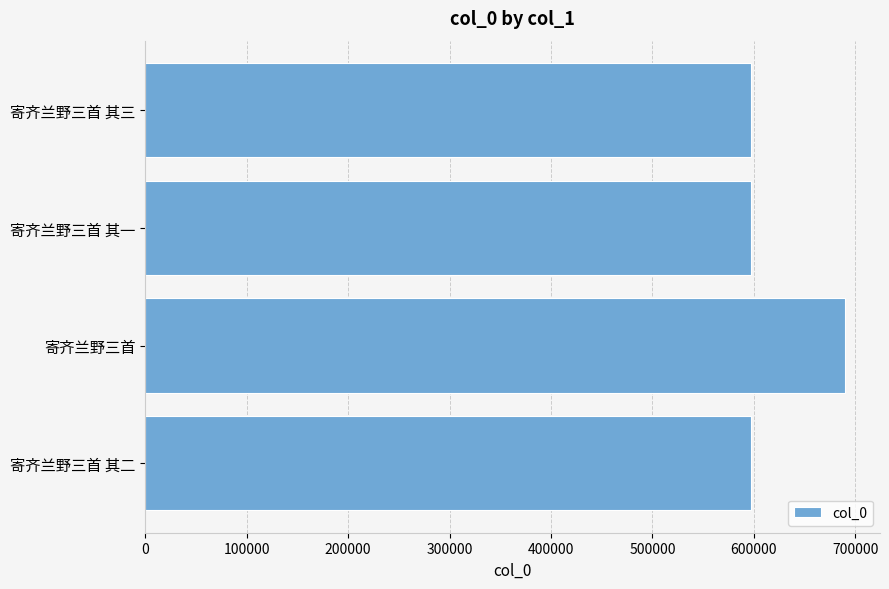

What is the sum of the values at 寄齐兰野三首 其三 and 寄齐兰野三首 其一?

1194368